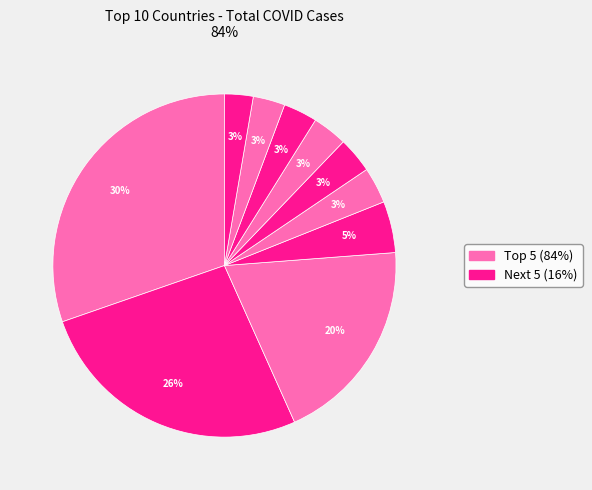

True or false: Rusia accounts for 5% of the total.

True